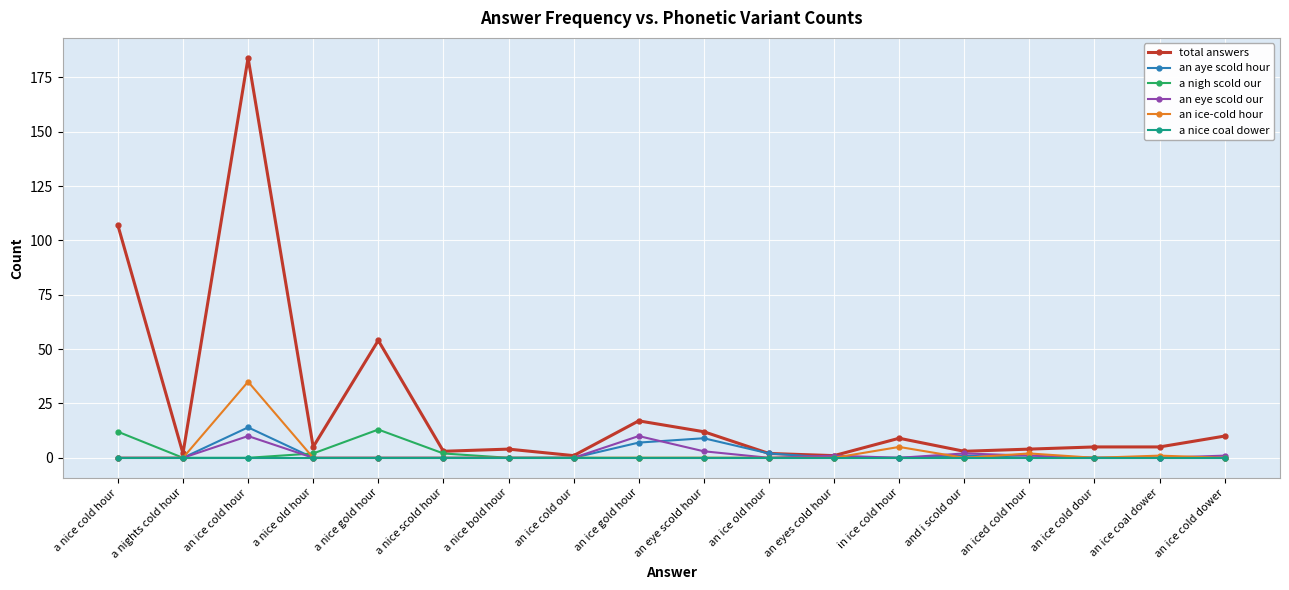

At how many categories does at least one series exceed 112?

1